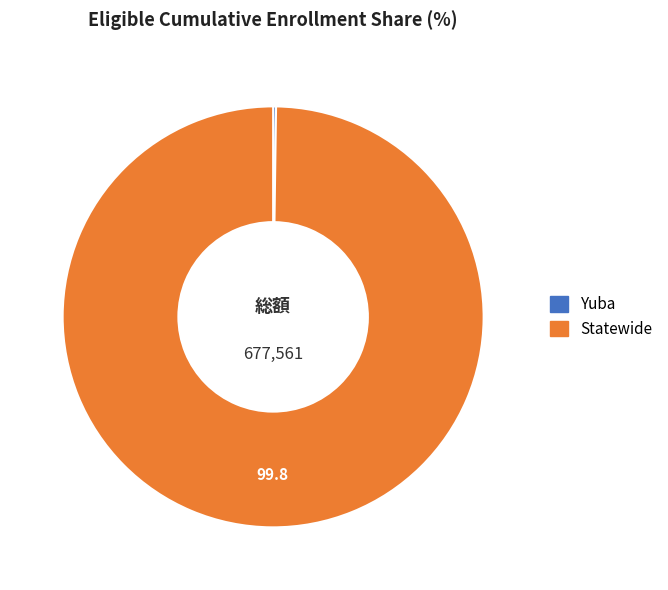

Is it true that Statewide is 93% of the pie?

False